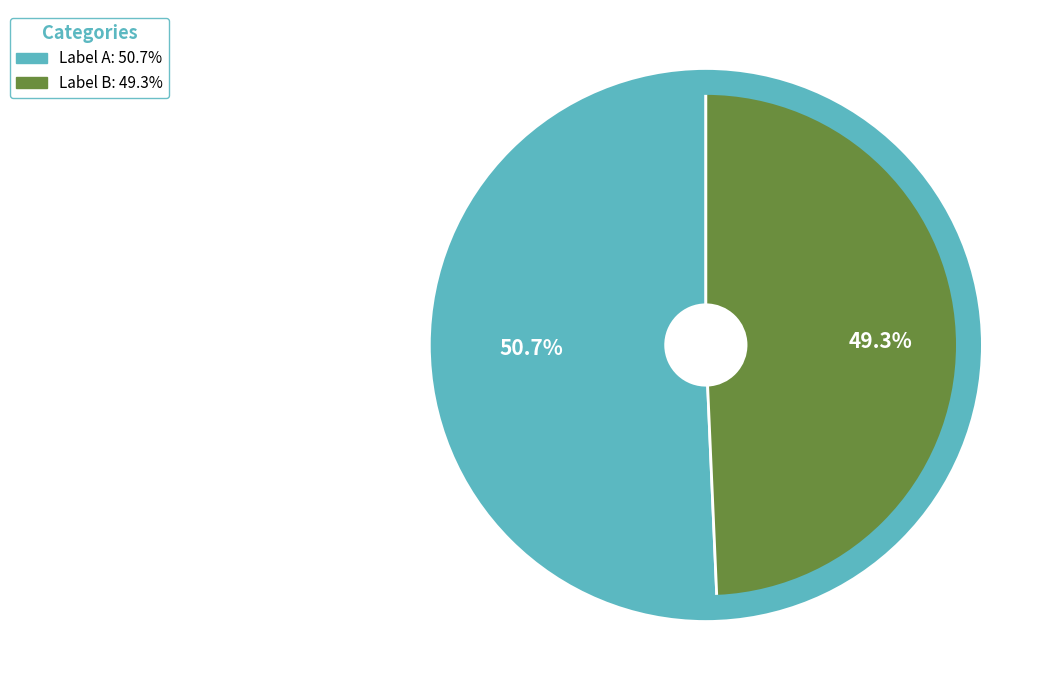

Does any single category account for the majority?

Yes